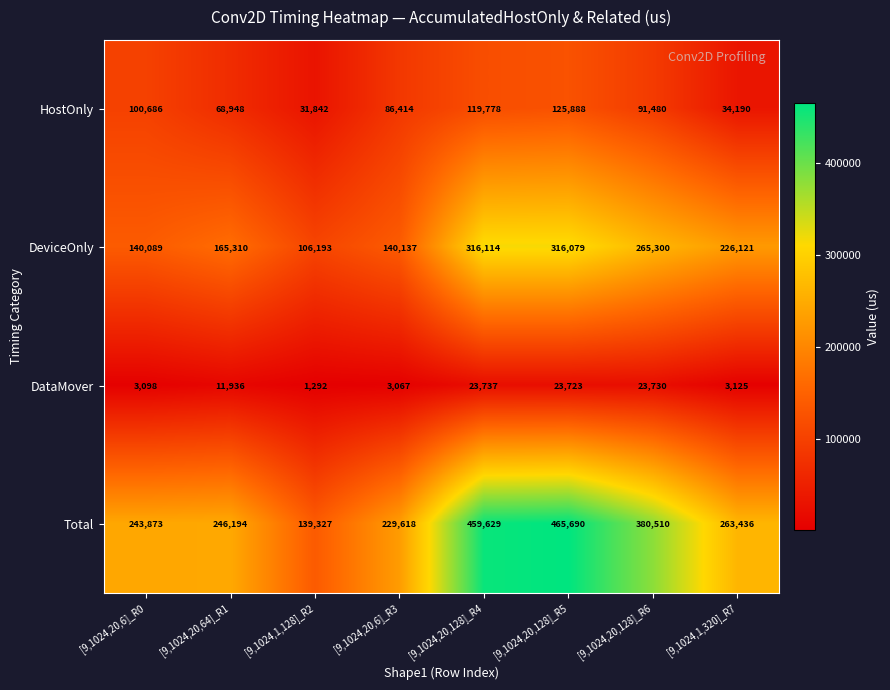

What is the smallest value displayed?

1292